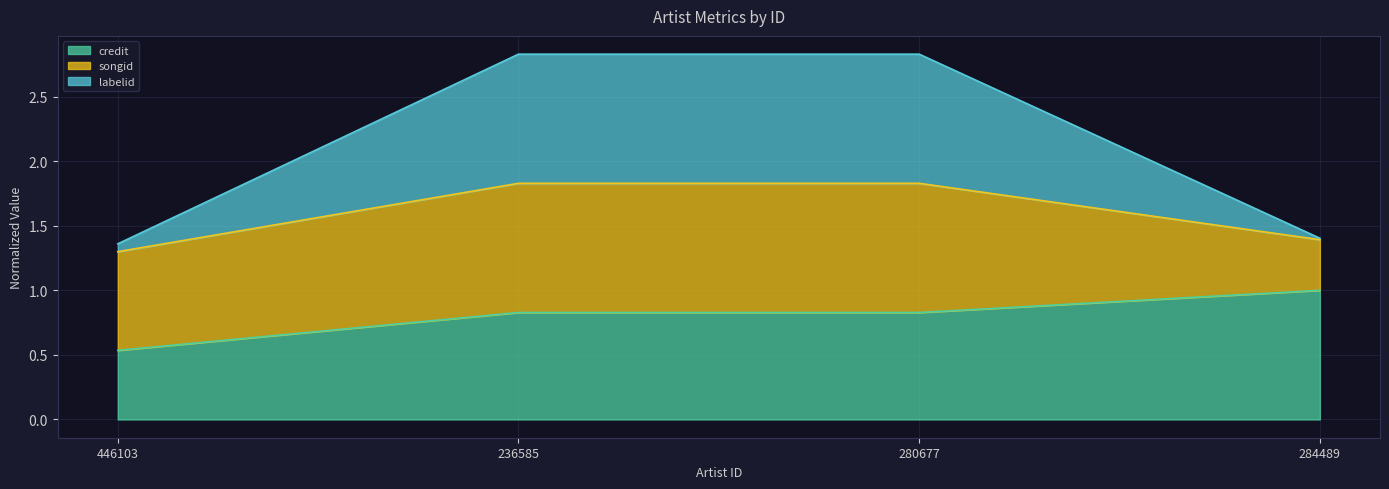

Which series changed the most between 446103 and 236585?

labelid